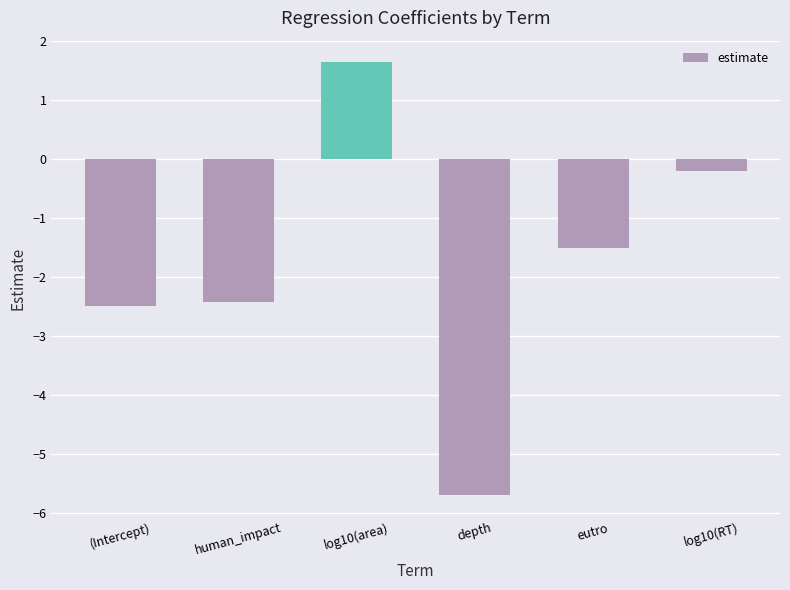

What is the difference between the second highest and minimum values?

5.5